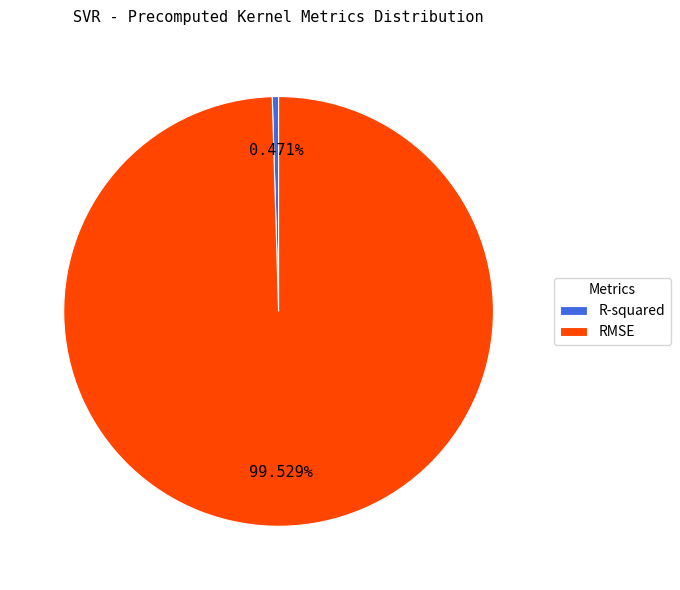

What percentage do R-squared and RMSE together represent?

100.0%